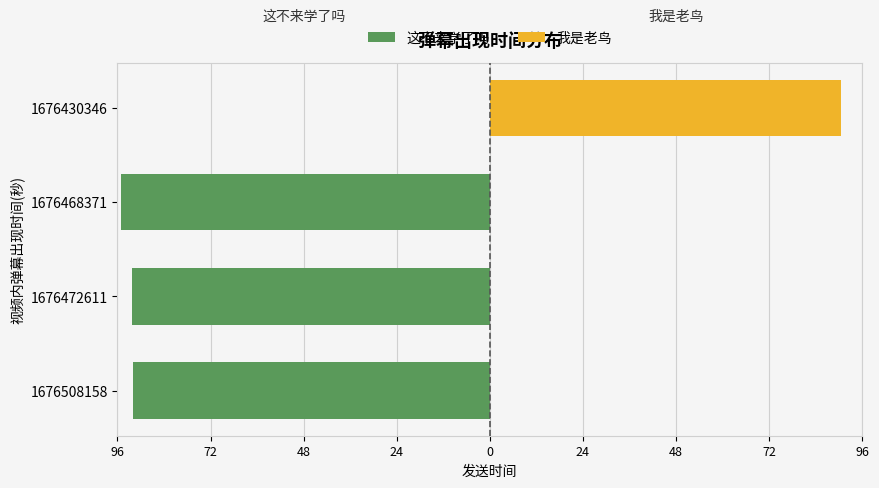

How many series are shown in this chart?

2